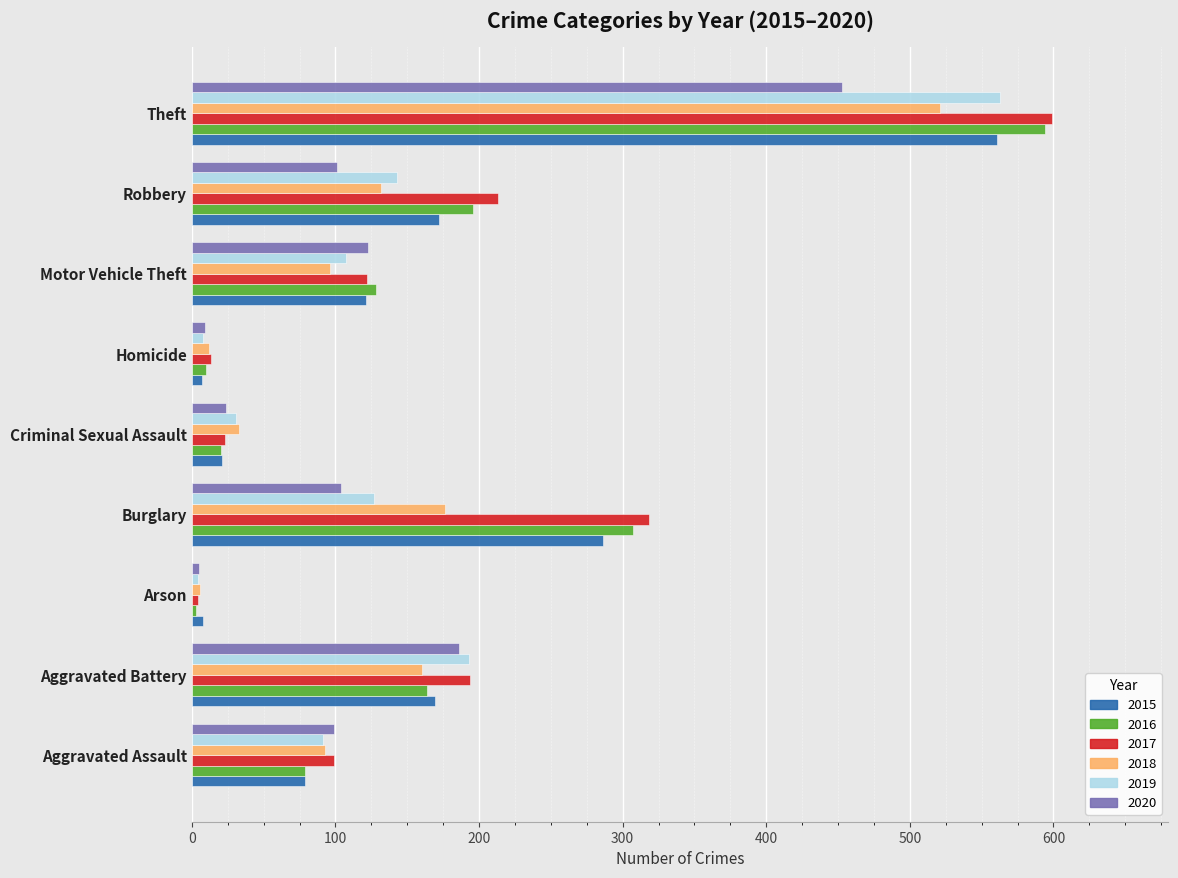

What is the difference between the second highest and second lowest values in the 2020 series?

177